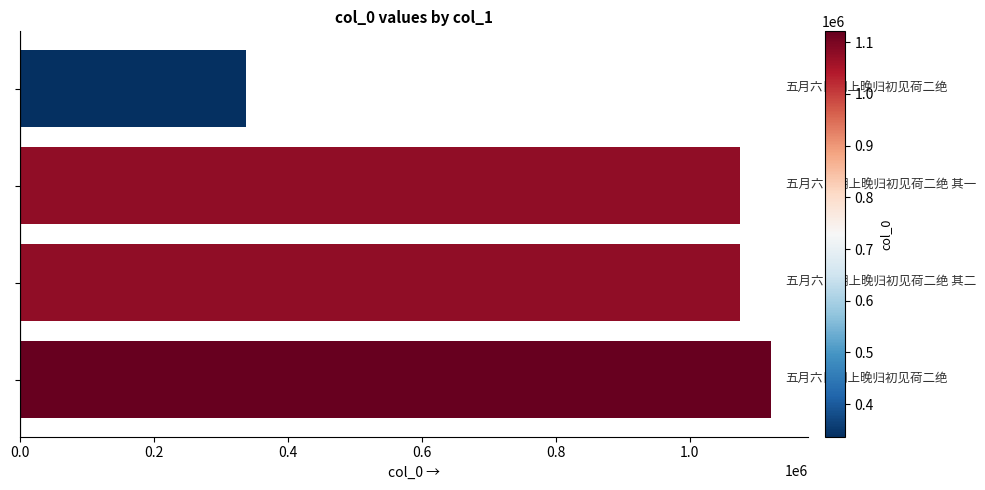

What is the value of the 1st bar from the top?

337151